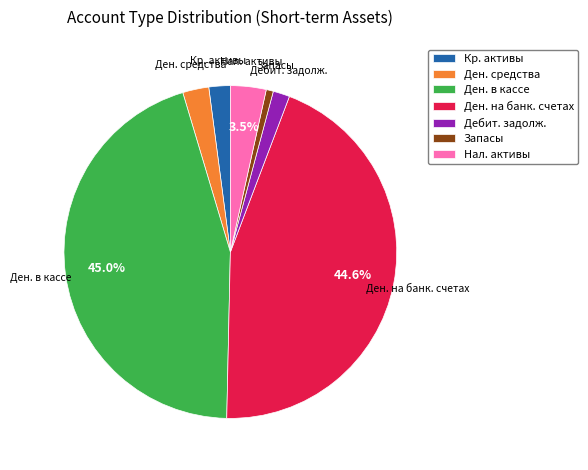

What is the ratio of the value at Дебит. задолж. to the value at Ден. средства?

0.6